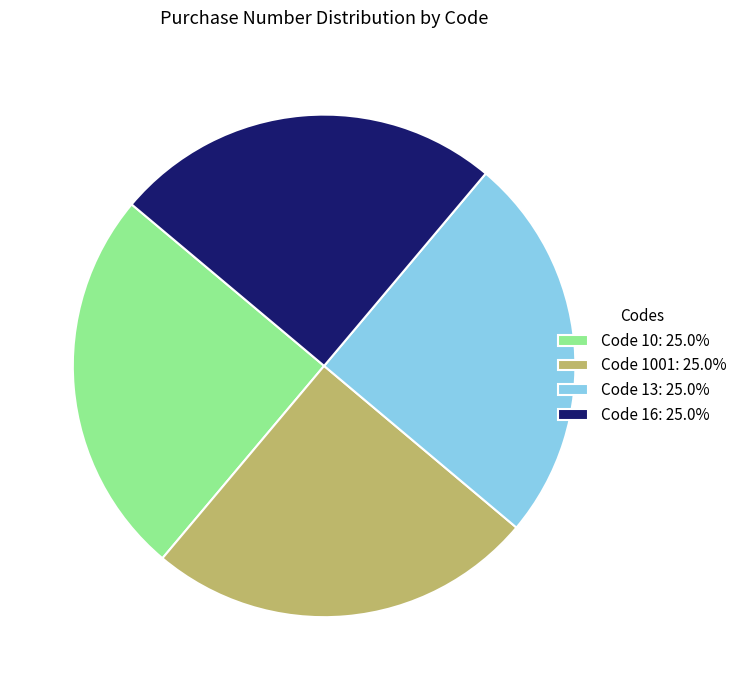

How many slices are in this pie chart?

4